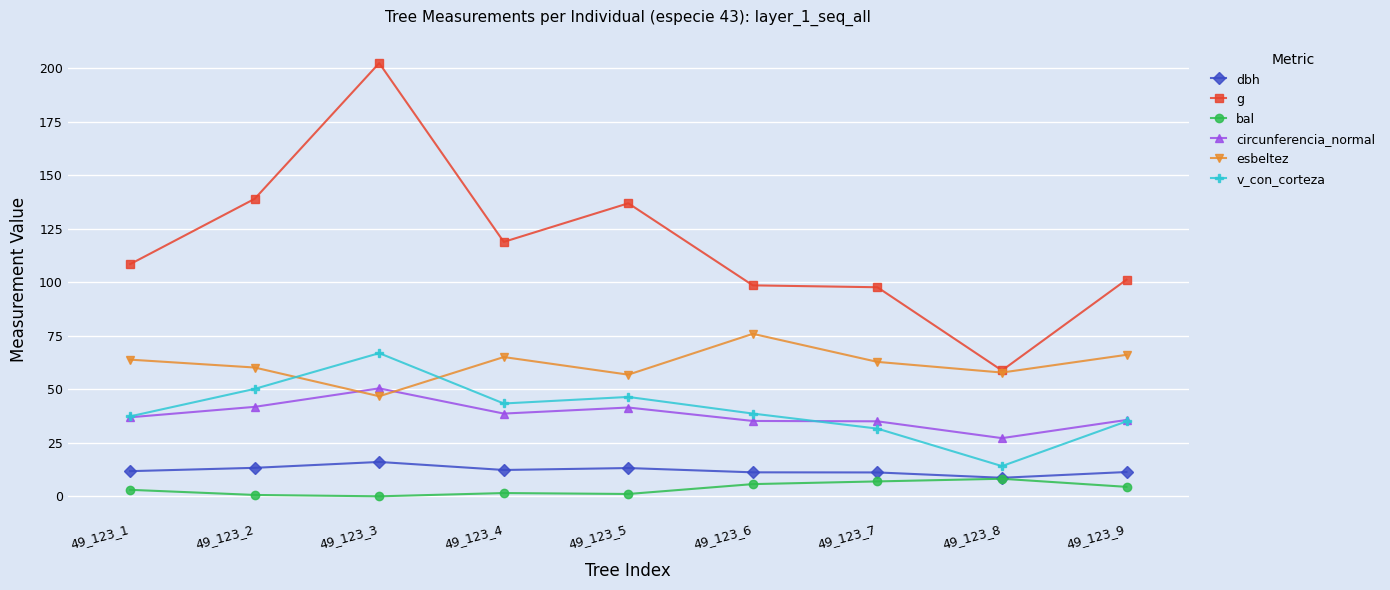

True or false: circunferencia_normal has a value of 41.5 at 49_123_5.

True